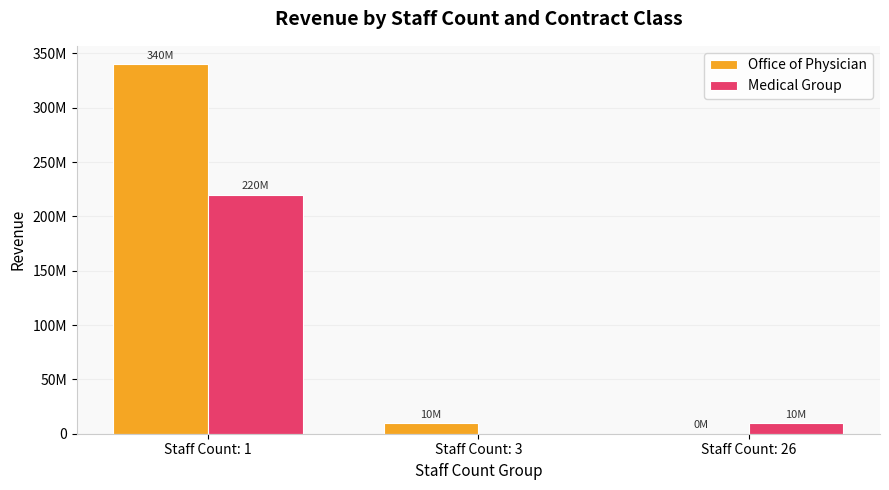

Is the value of Office of Physician at Staff Count: 26 greater than the value of Medical Group at Staff Count: 1?

No